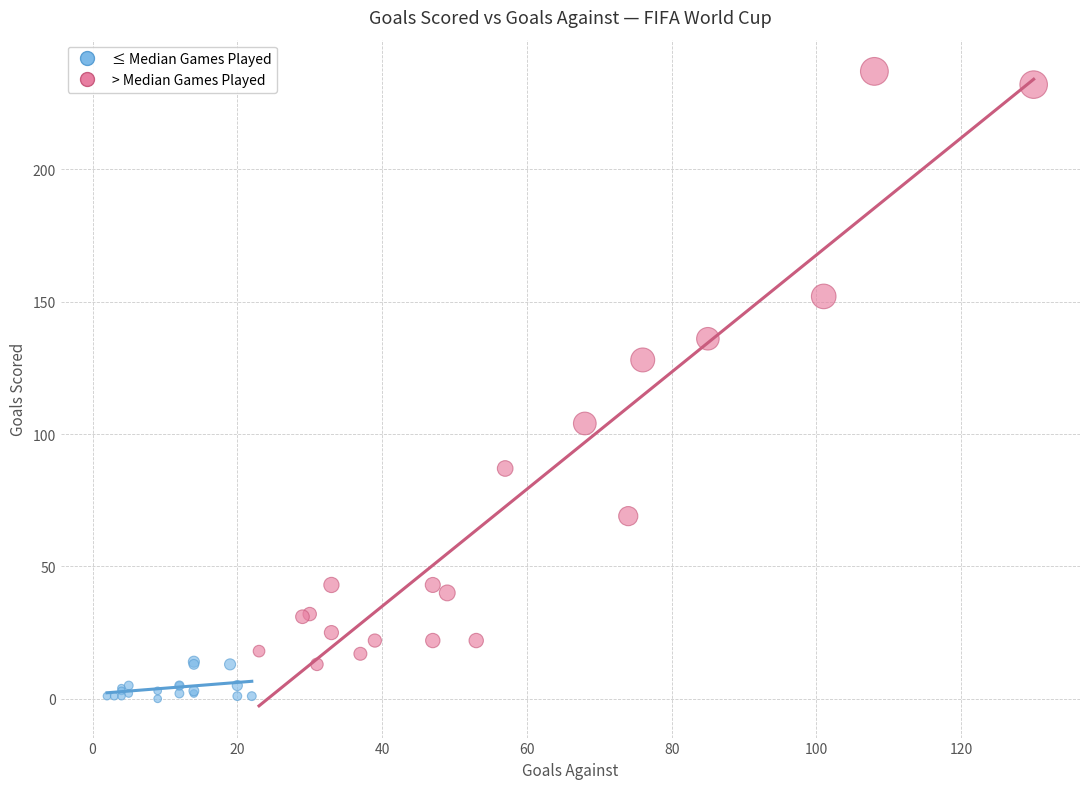

Which series reaches the maximum Y coordinate?

> Median Games Played